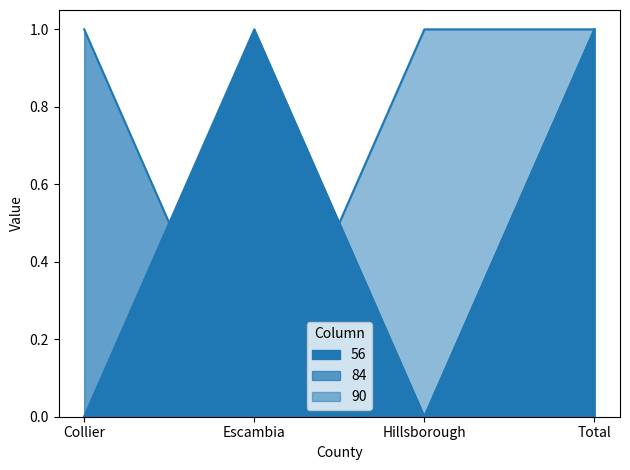

What is the value of the 90 point at the 4th from the left?

1